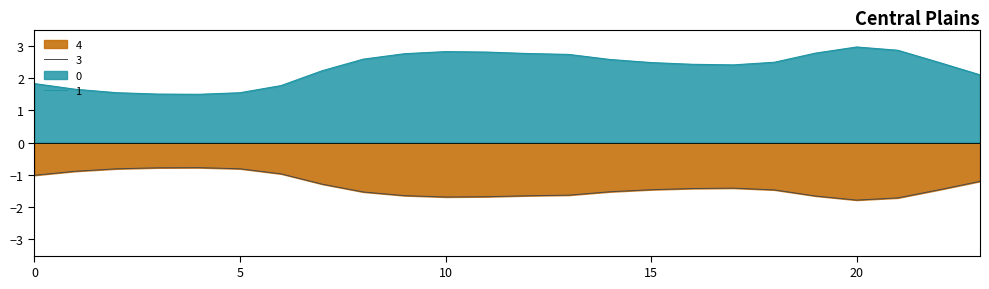

Which category has the highest value in the 0 series?

20